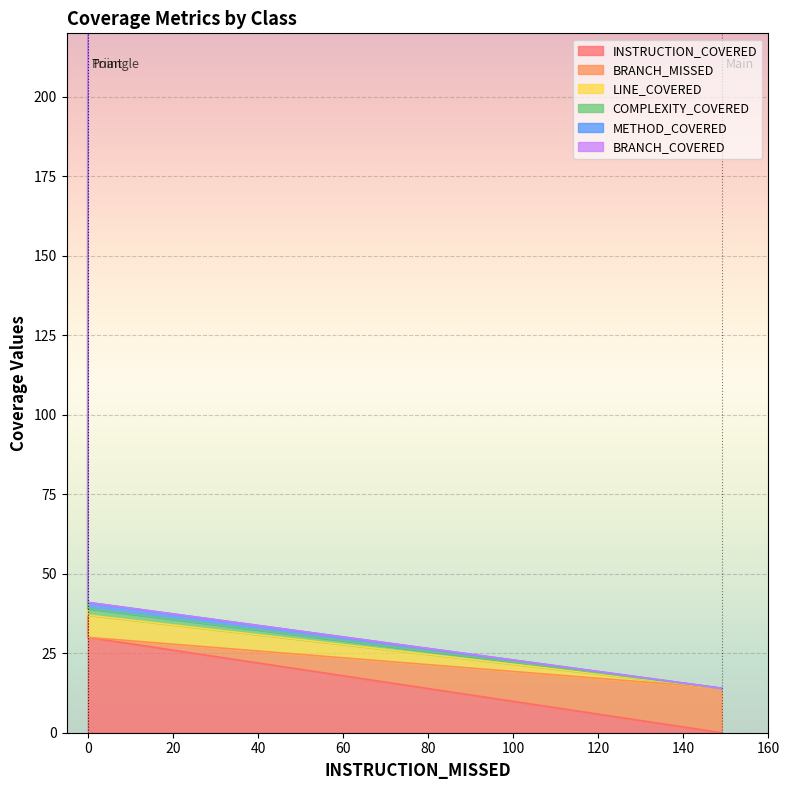

What is the difference between the maximum and minimum values in the COMPLEXITY_COVERED series?

187